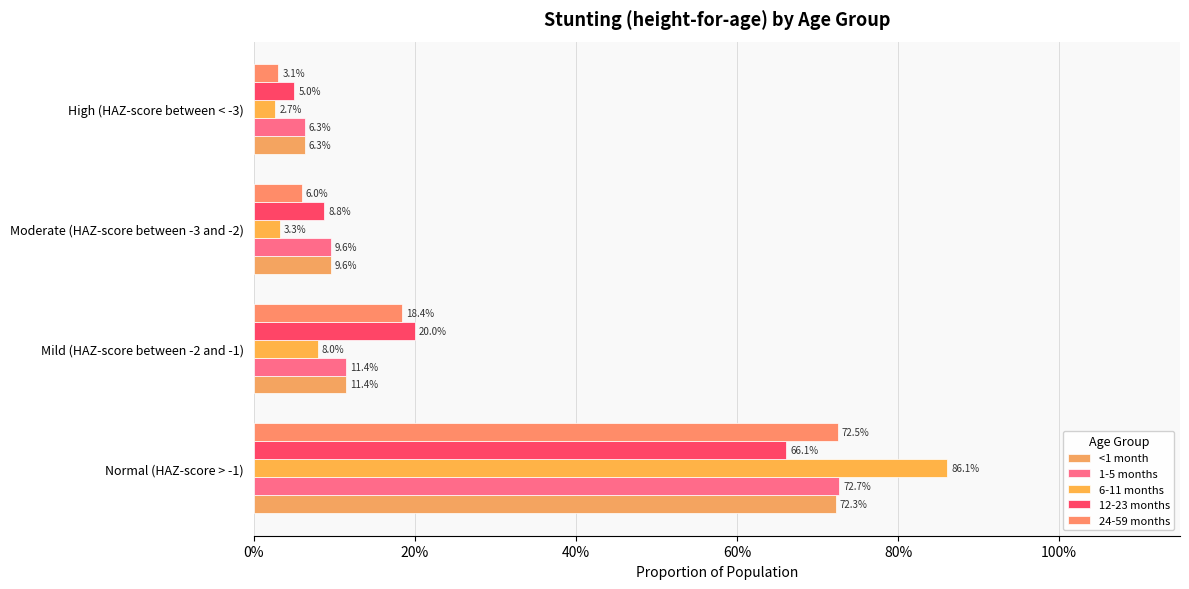

Reading left to right, extract all data points from this chart.

<1 month: 0.7	0.1	0.1	0.1
1-5 months: 0.7	0.1	0.1	0.1
6-11 months: 0.9	0.1	0.0	0.0
12-23 months: 0.7	0.2	0.1	0.1
24-59 months: 0.7	0.2	0.1	0.0